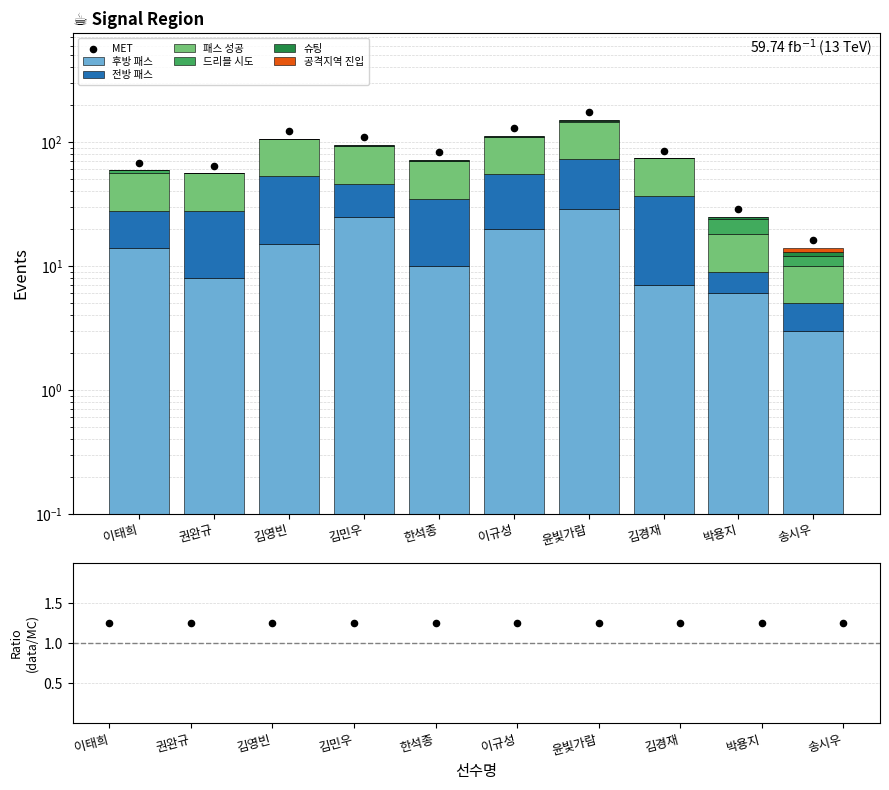

What are all the series names shown in the legend?

후방 패스, 전방 패스, 패스 성공, 드리블 시도, 슈팅, 공격지역 진입